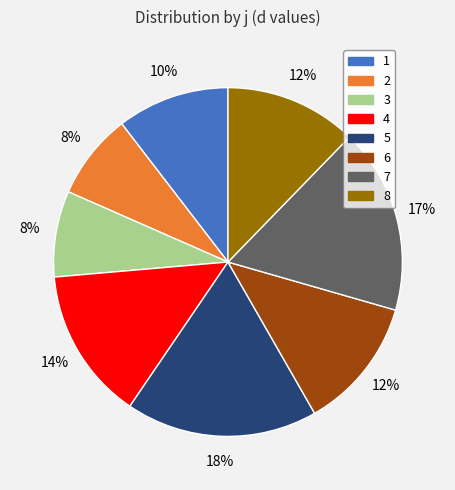

How many segments does this pie chart have?

8